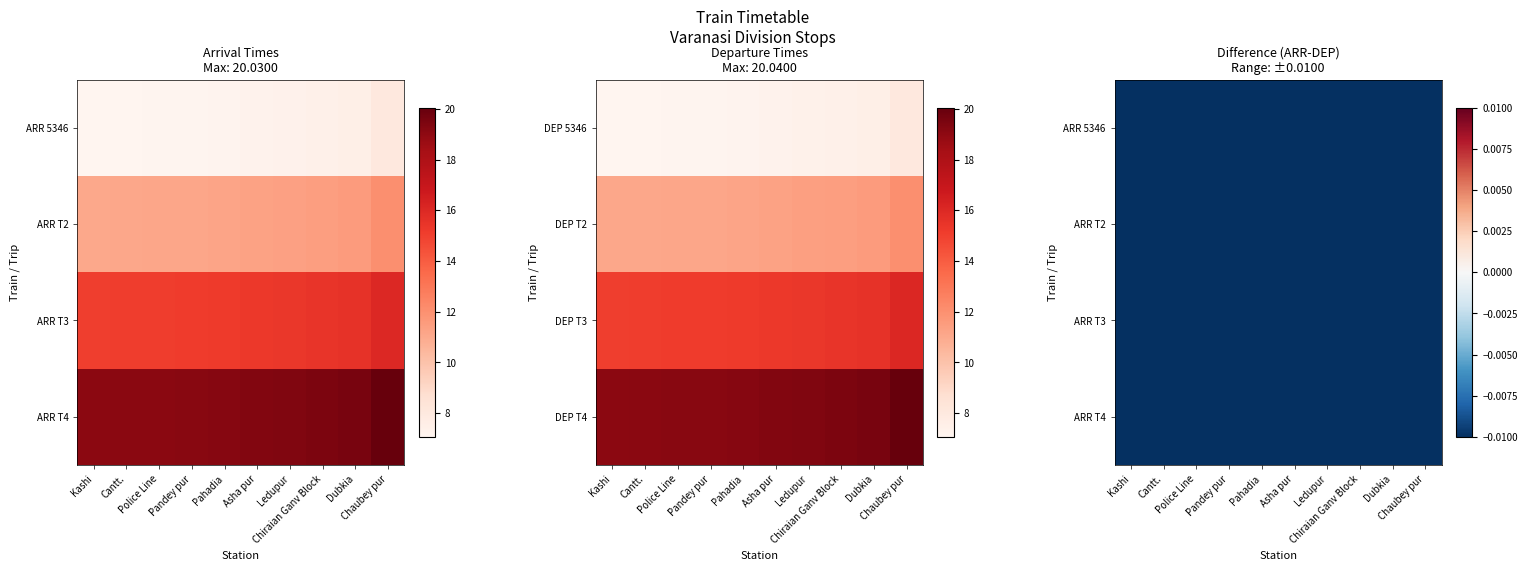

Between Police Line and Asha pur, which series saw the biggest shift?

Chiraian Ganv Block